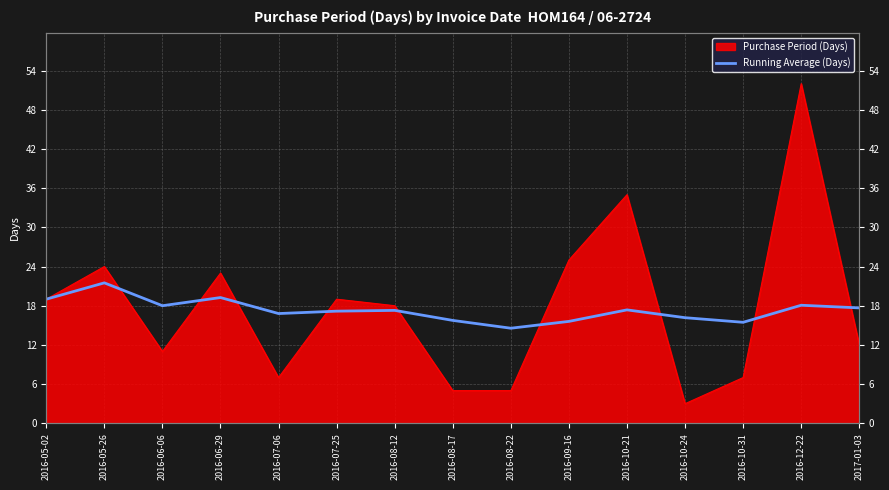

Between 2016-10-31 and 2016-05-02, which is larger?

2016-05-02